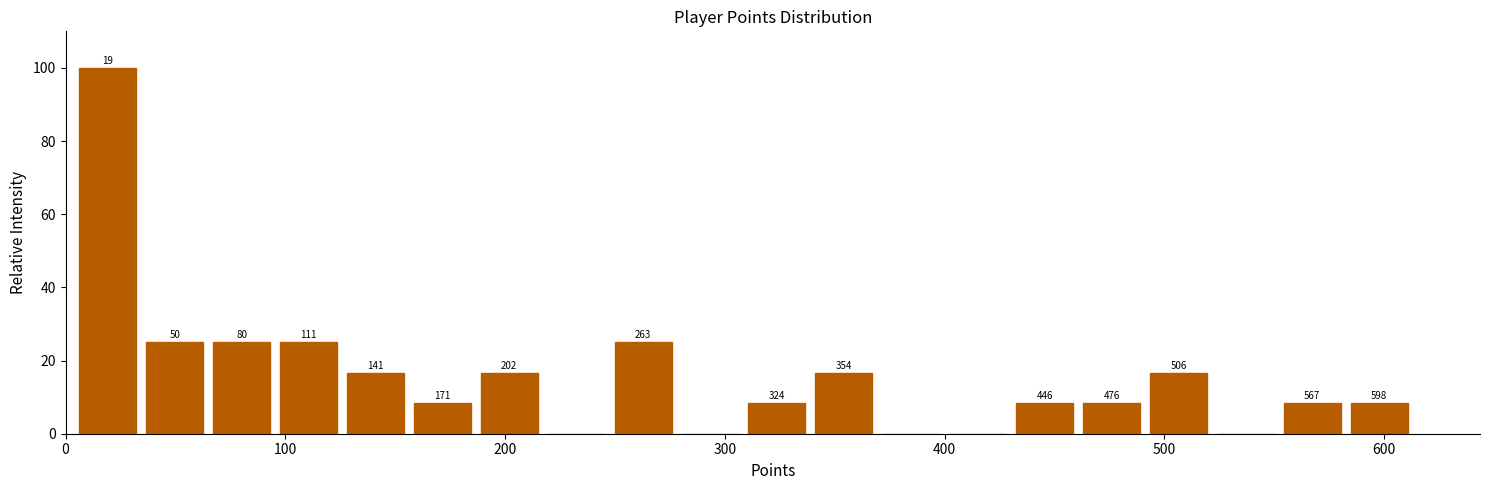

Around what value on the x-axis is the tallest bar? Give the approximate position of its centre, as read against the axis.

20